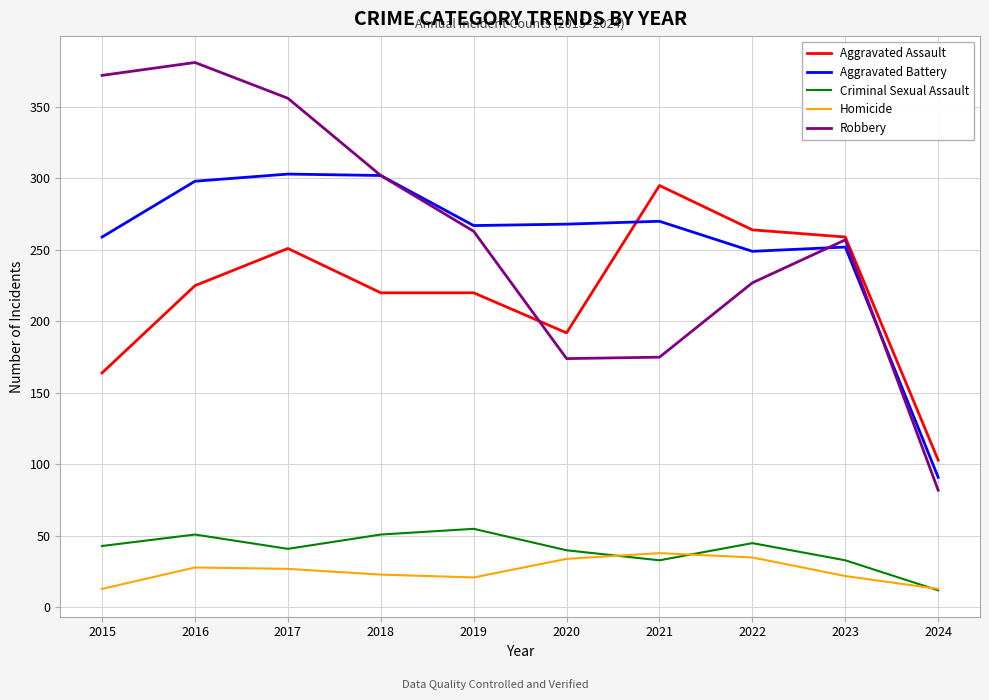

At how many categories does at least one series exceed 234?

9